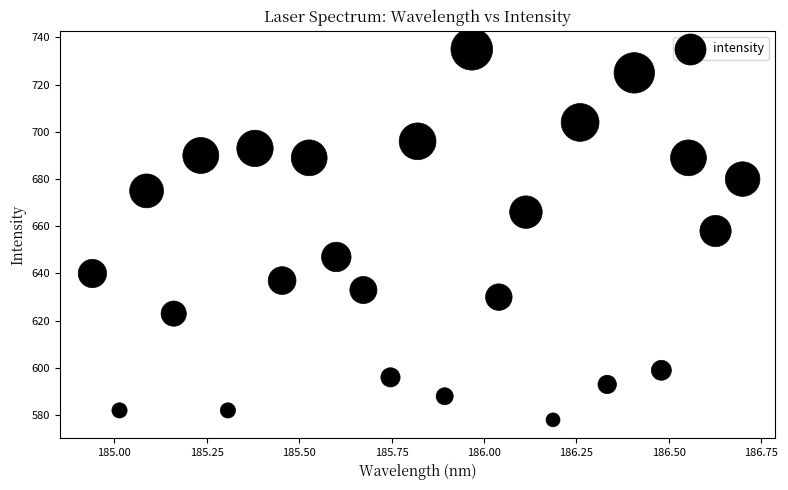

What Y value in the scatter plot is closest to 656?

658